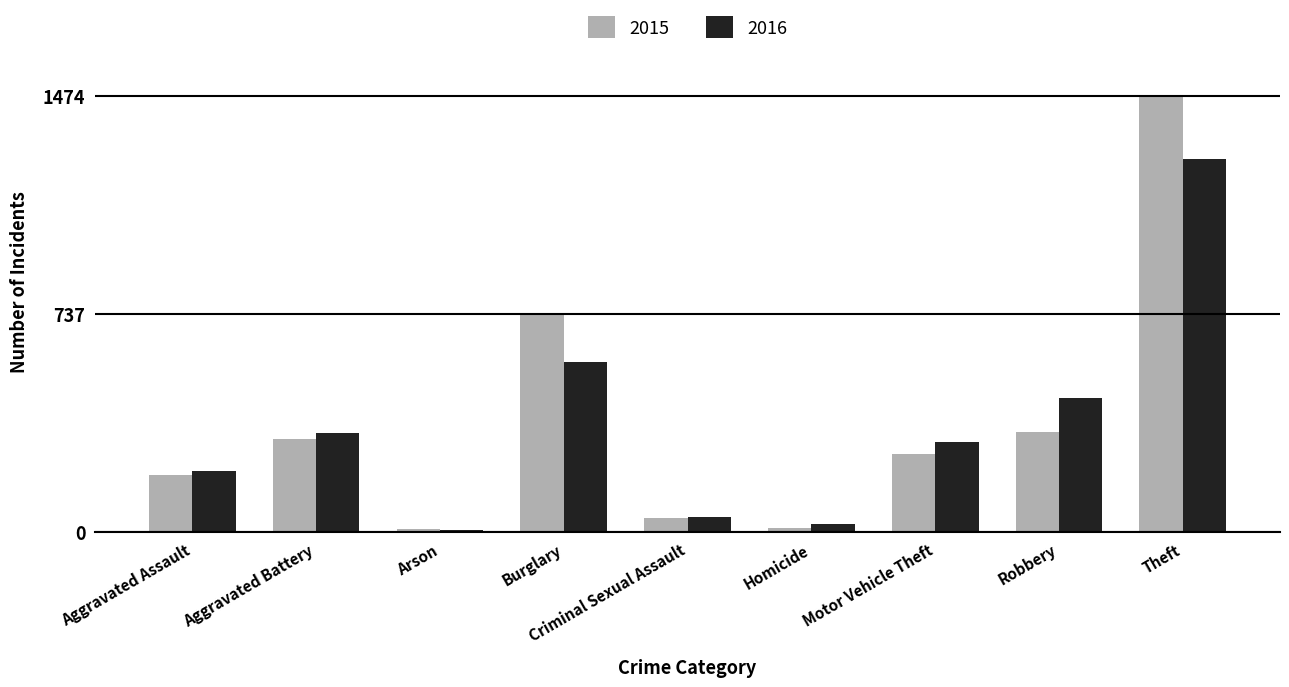

The 2016 series shows 50 at Criminal Sexual Assault. True or false?

True